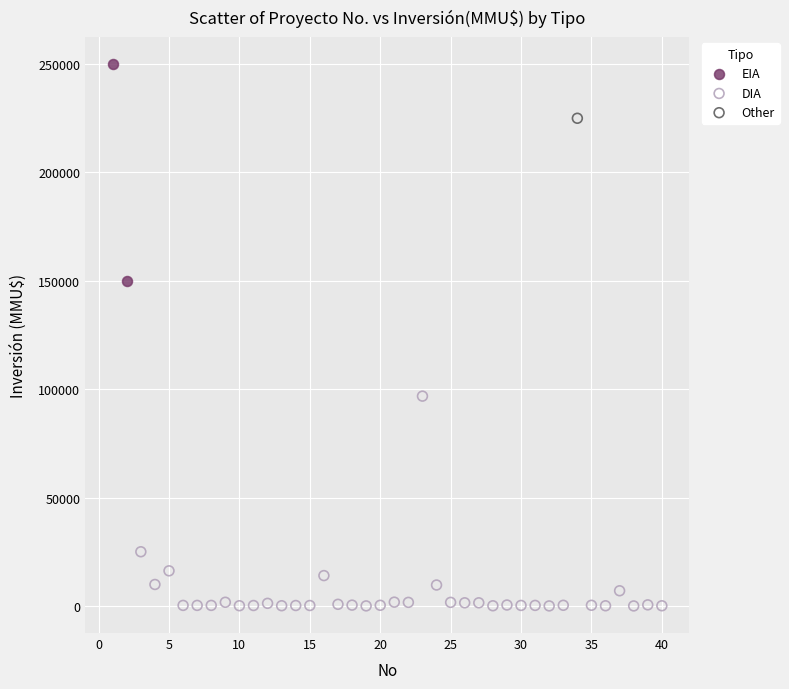

Which series contains the highest Y value?

EIA